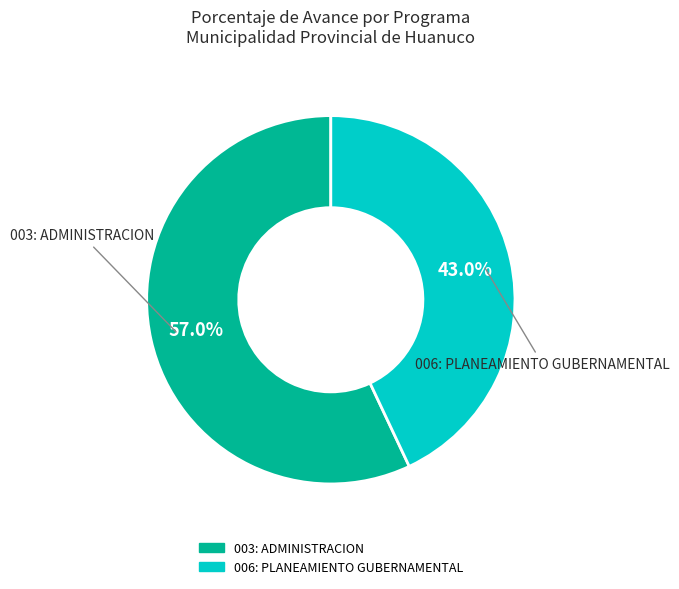

True or false: 003: ADMINISTRACION accounts for 65% of the total.

False